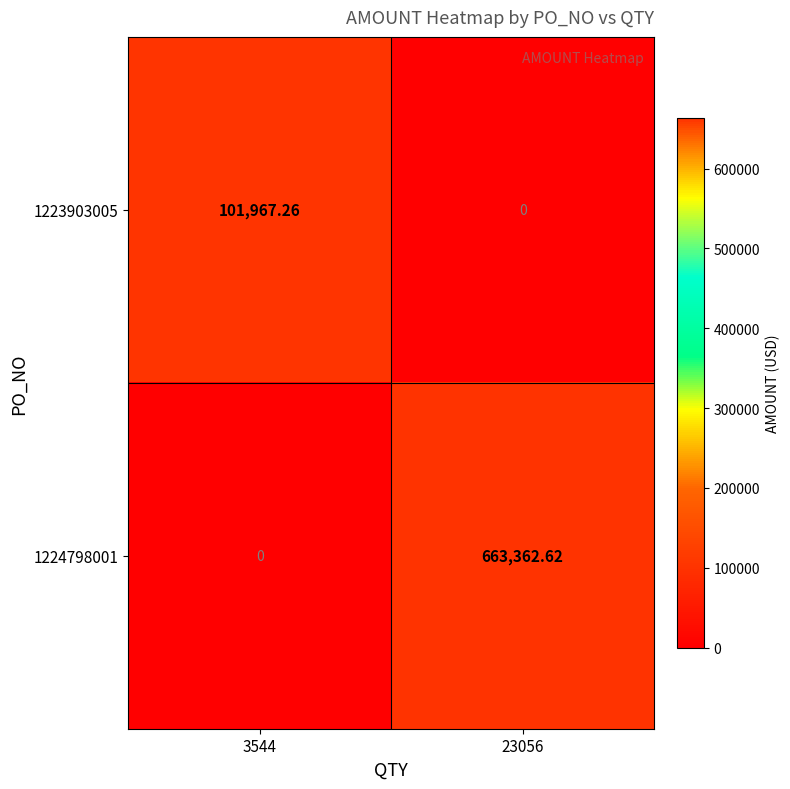

Between 3544 and 23056, which series saw the biggest shift?

1224798001